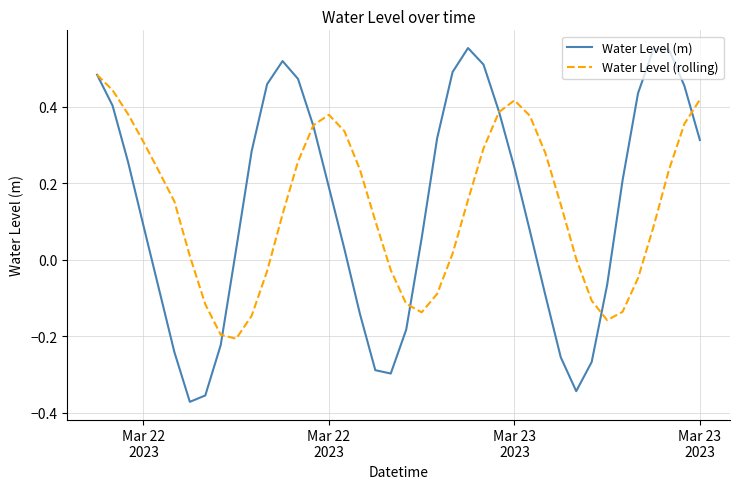

How many interior local valleys does the Water Level (rolling) series have?

3